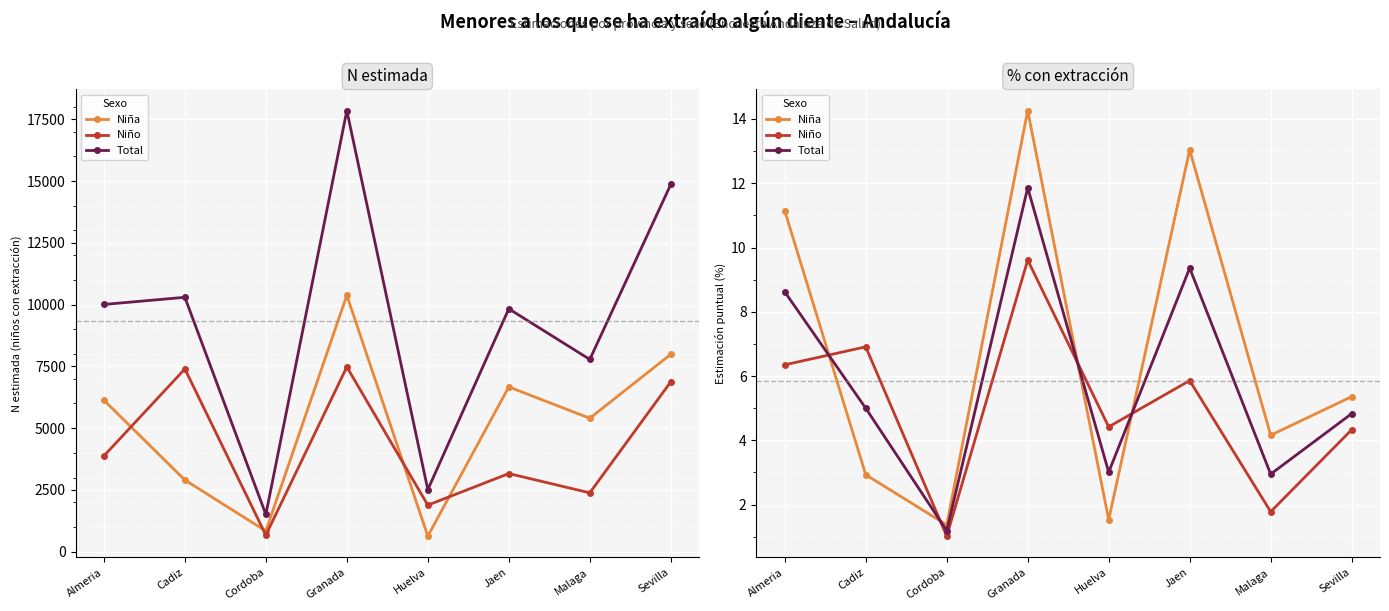

Which has a higher value, Cadiz or Almeria?

Almeria